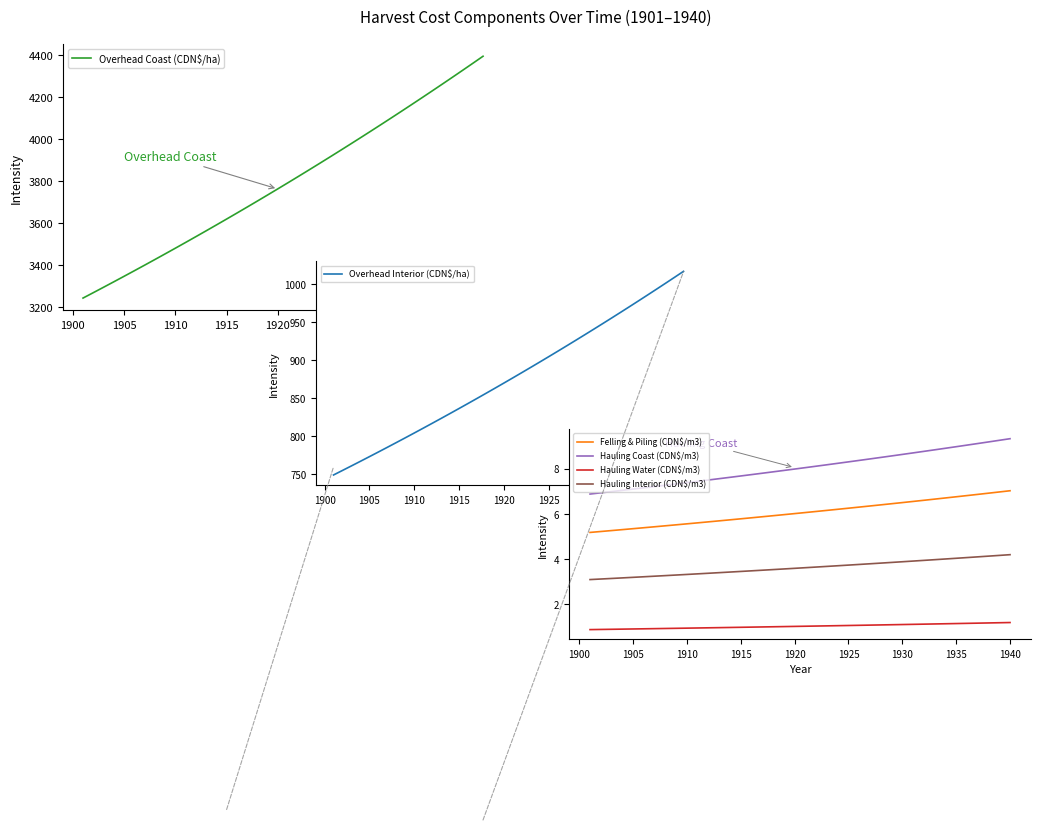

What is the difference between the maximum and second lowest values in the Overhead Interior (CDN$/ha) series?

260.9